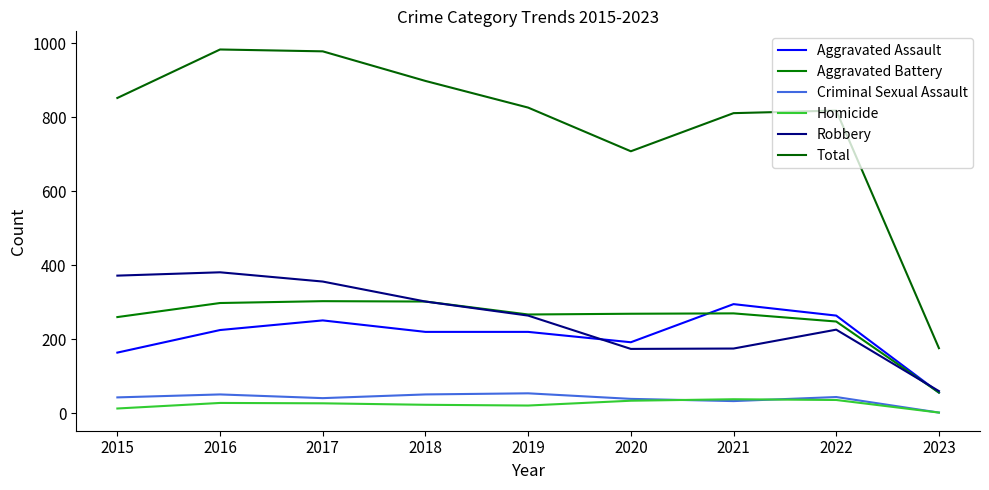

True or false: Aggravated Battery has more than 2 interior local peaks.

False